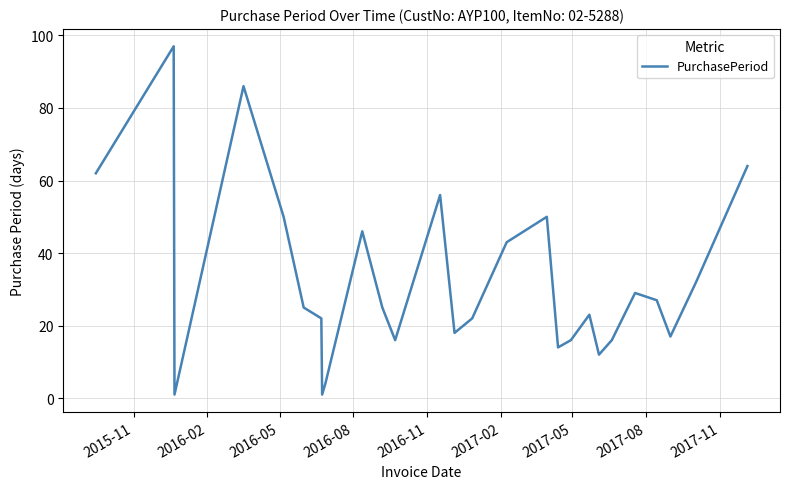

What is the difference between the maximum and minimum values?

96